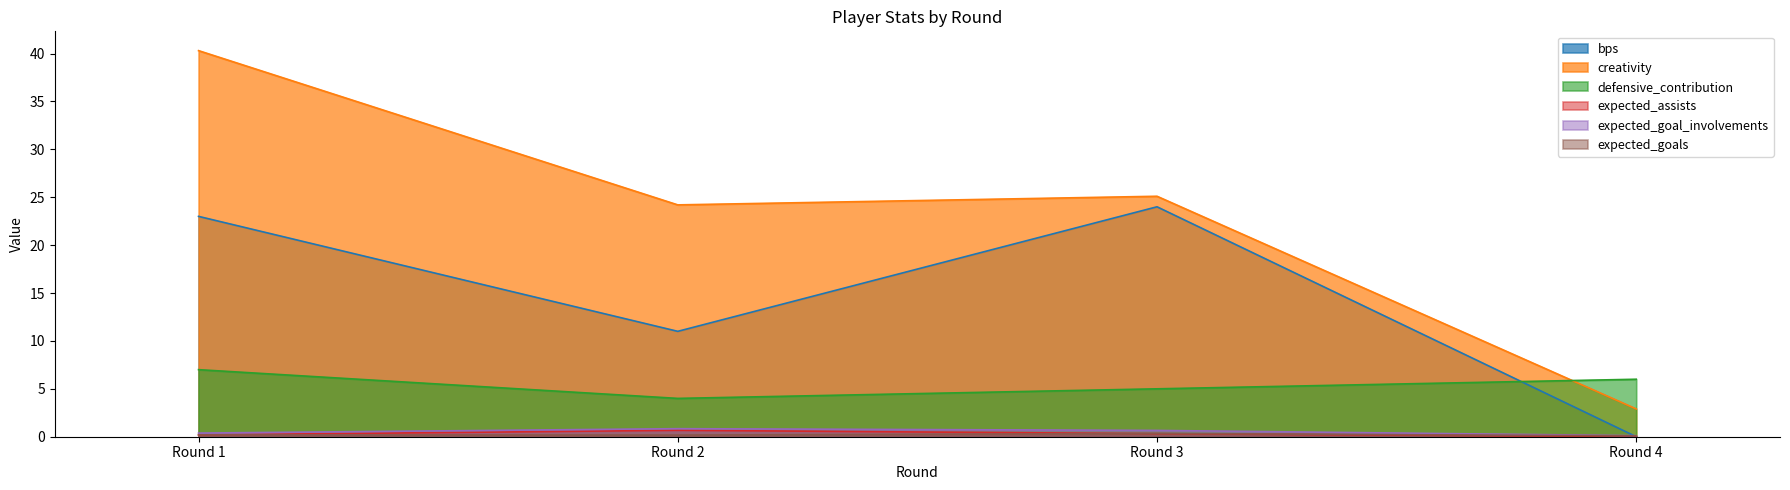

What is the sum of the expected_goals values at Round 4 and Round 2?

0.3